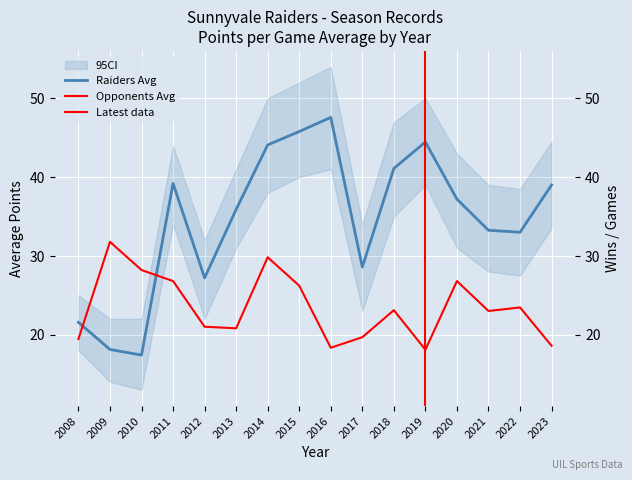

Where do Raiders Avg and Opponents Avg first cross each other?

2008 and 2009